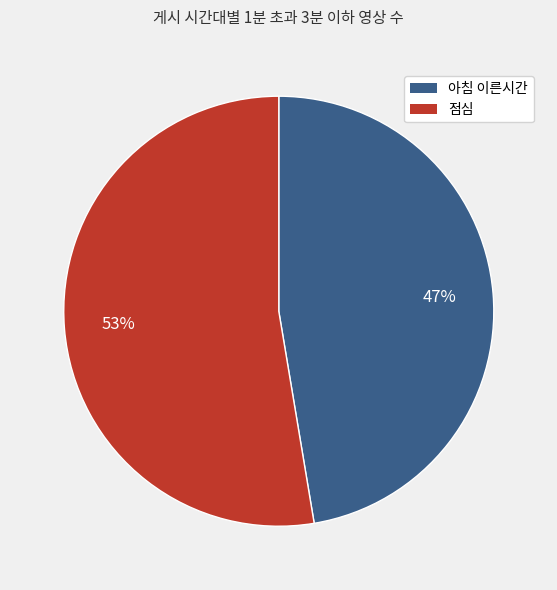

Is the sum of 아침 이른시간 and 점심 greater than half?

Yes